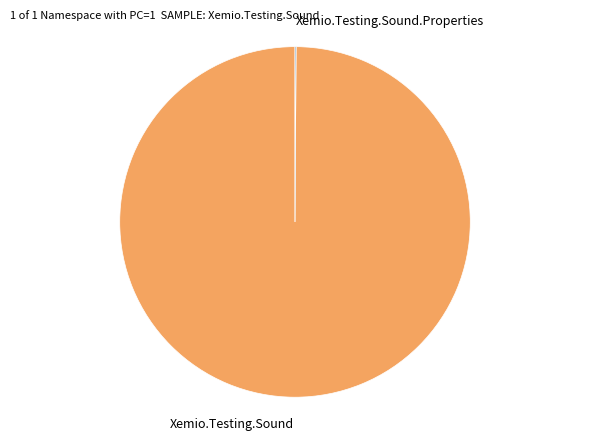

What is the largest slice in the pie chart?

Xemio.Testing.Sound